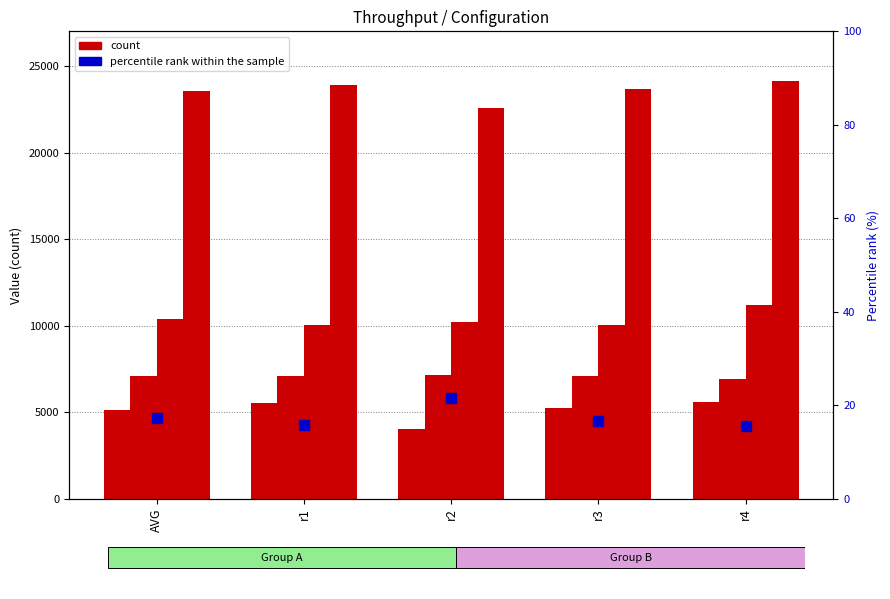

What is the label of the 3rd bar from the right?

r2